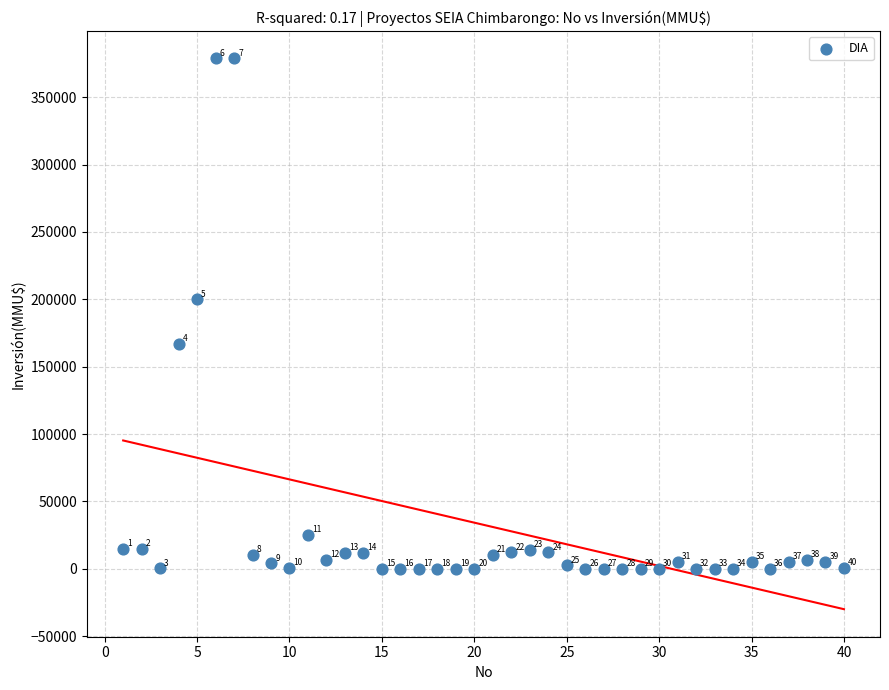

What is the range of Y values (max minus min)?

378872